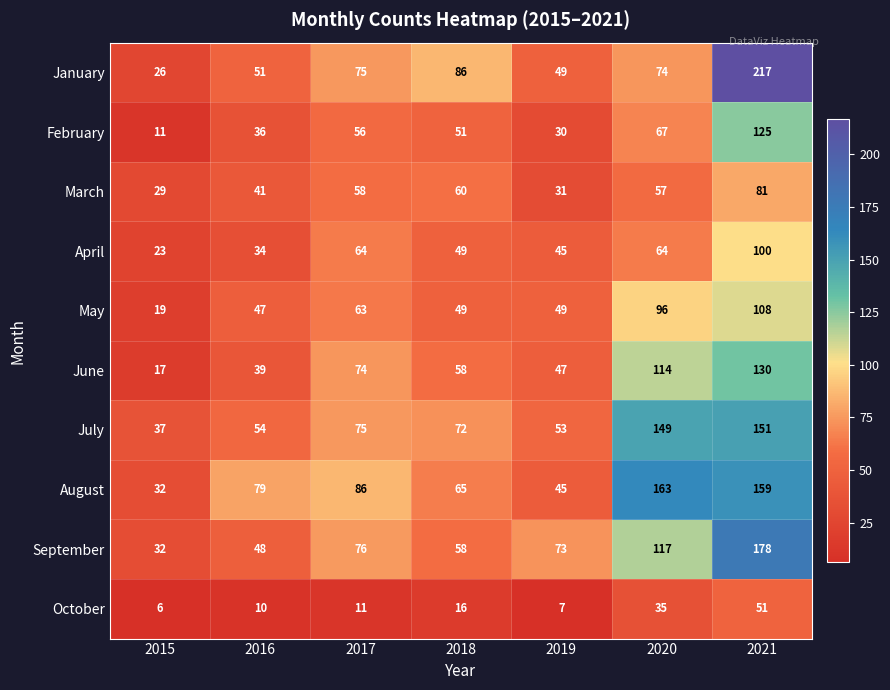

Rank the series by their maximum value, from lowest to highest.

October, March, April, May, February, June, July, August, September, January